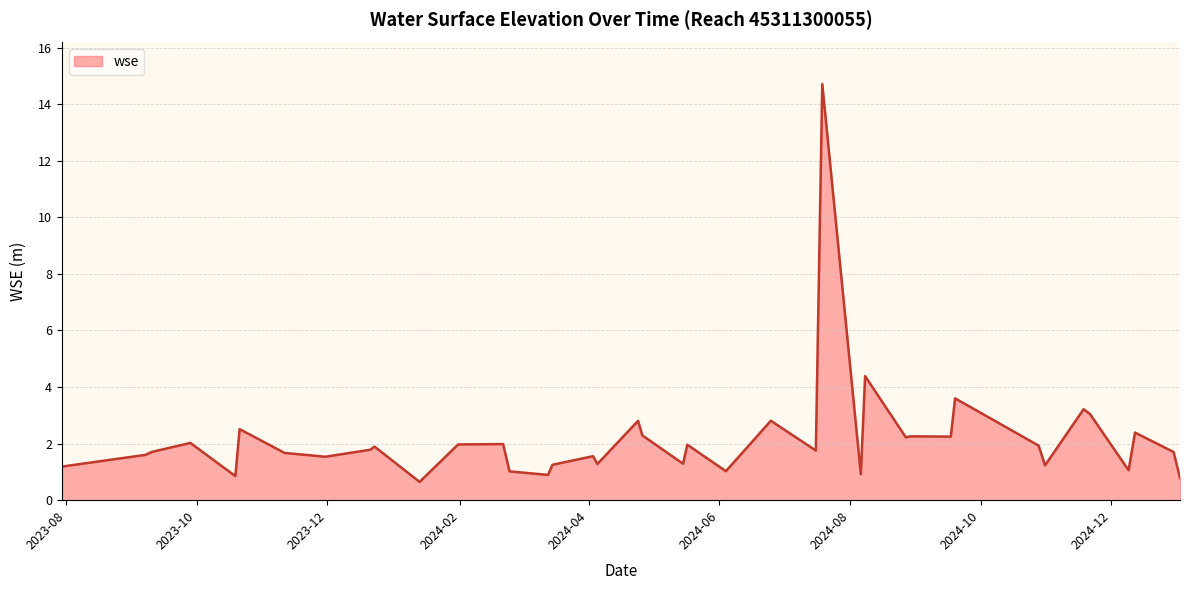

What is the average value?

2.2